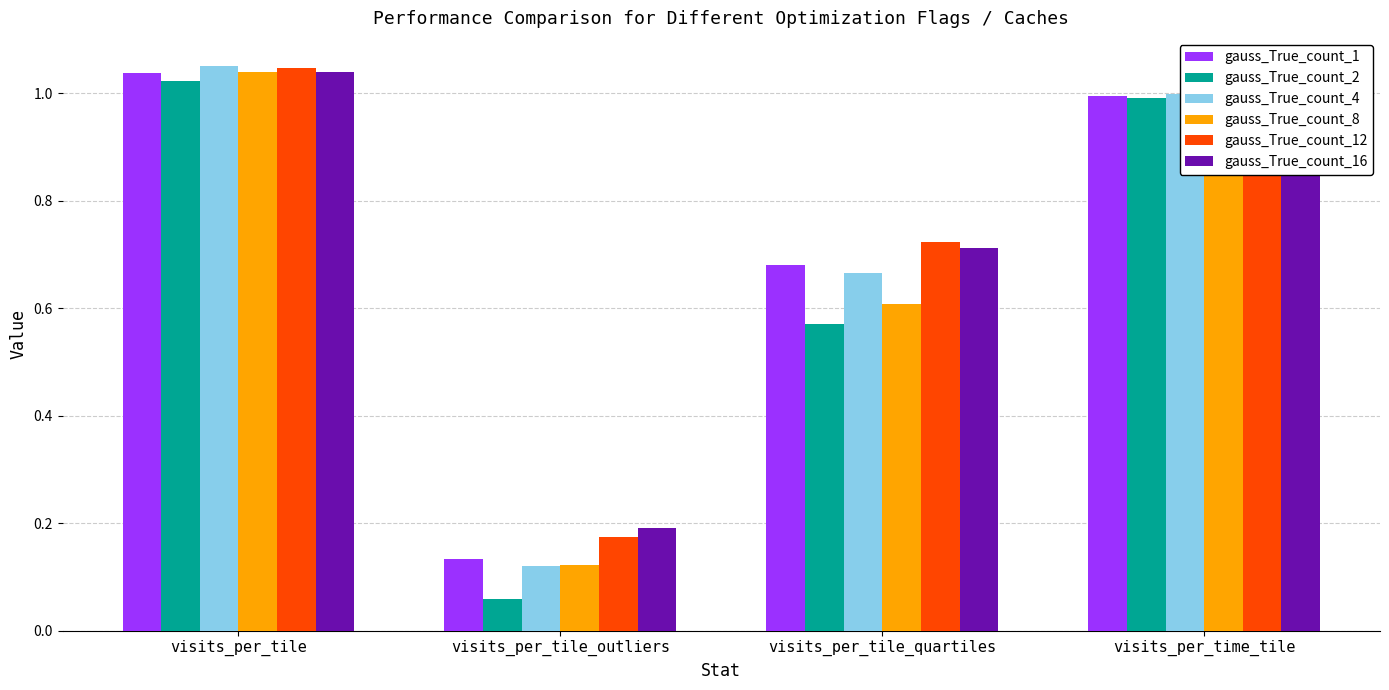

Which category has the highest value in the gauss_True_count_4 series?

visits_per_tile